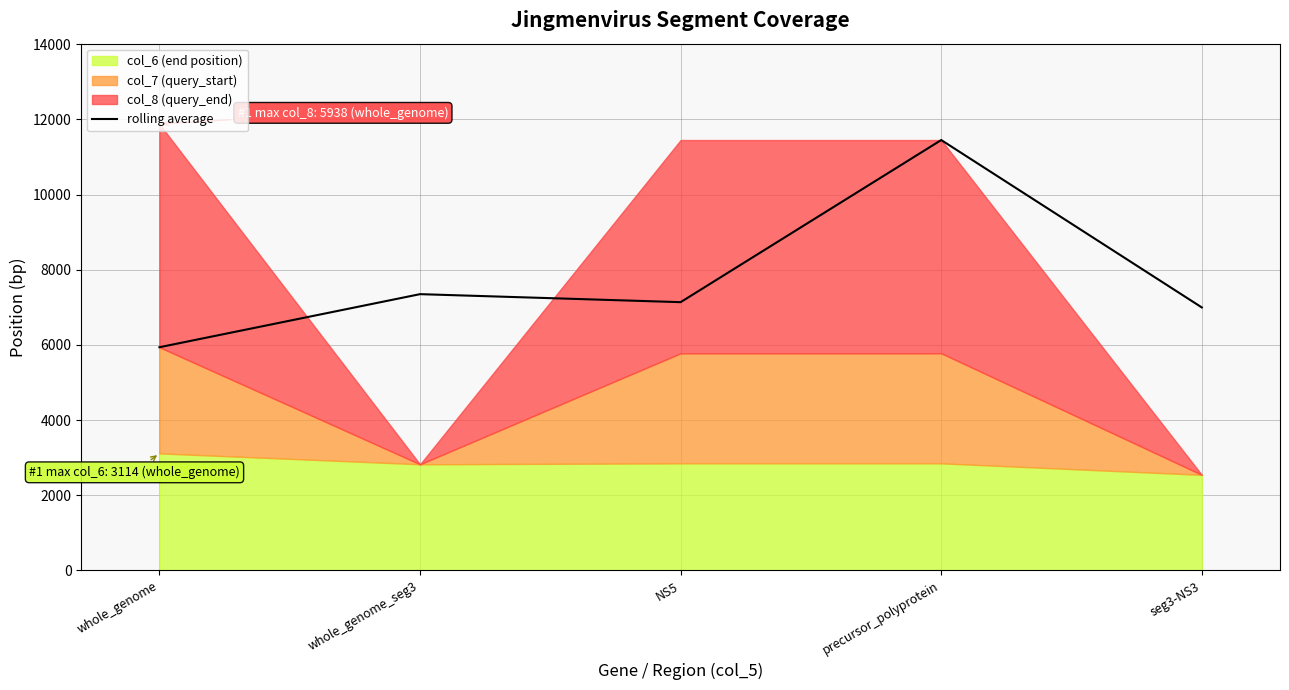

Approximately how many times larger is the value at seg3-NS3 compared to whole_genome?

1.2